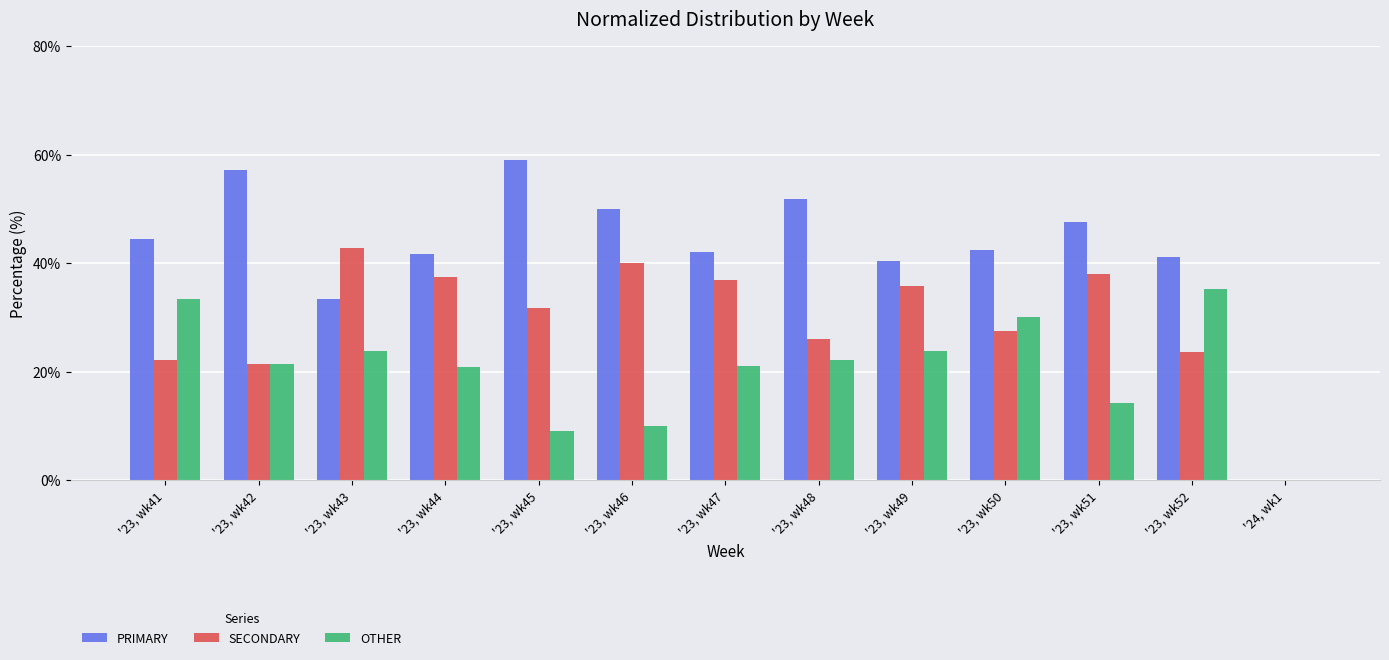

At which label does OTHER first exceed 21?

'23, wk41